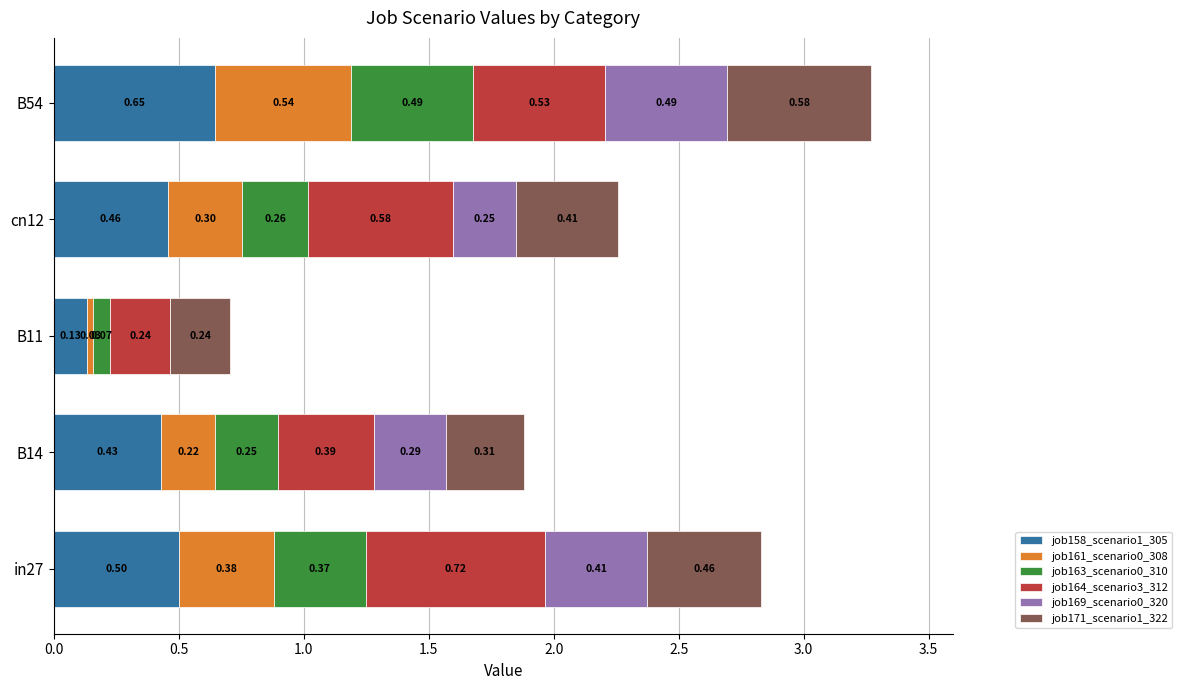

What is the total value across all series at B14?

1.9